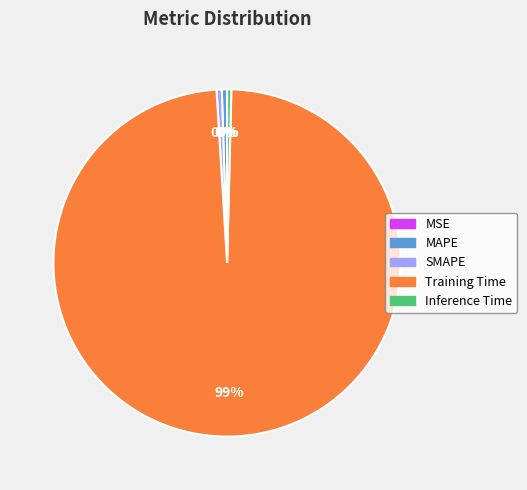

Which category accounts for the majority?

Training Time